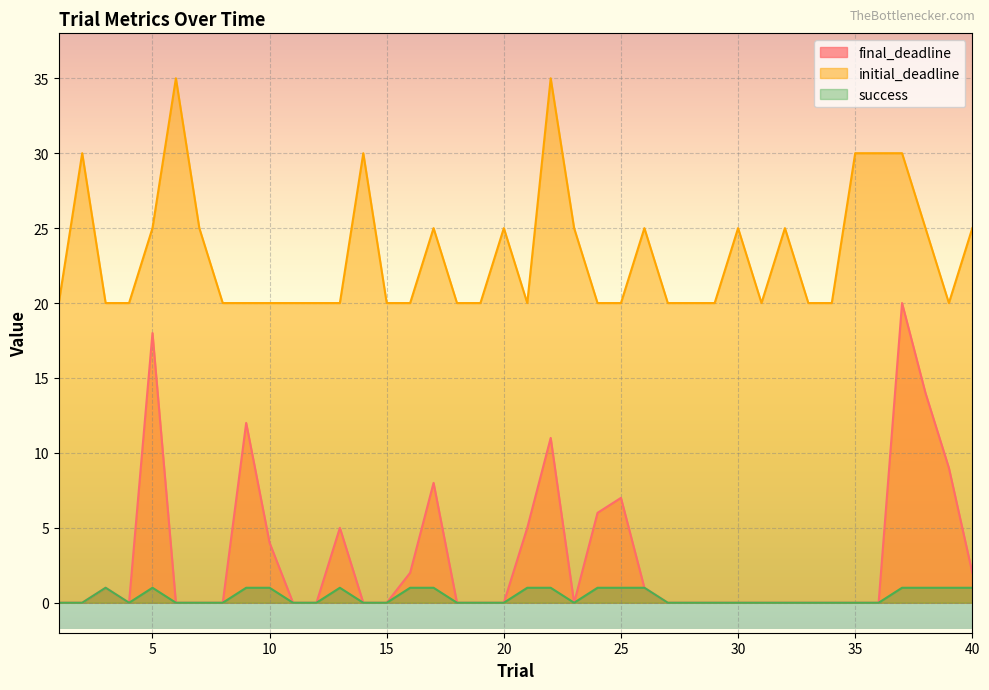

What is the value of the success point at the 10th from the left?

1